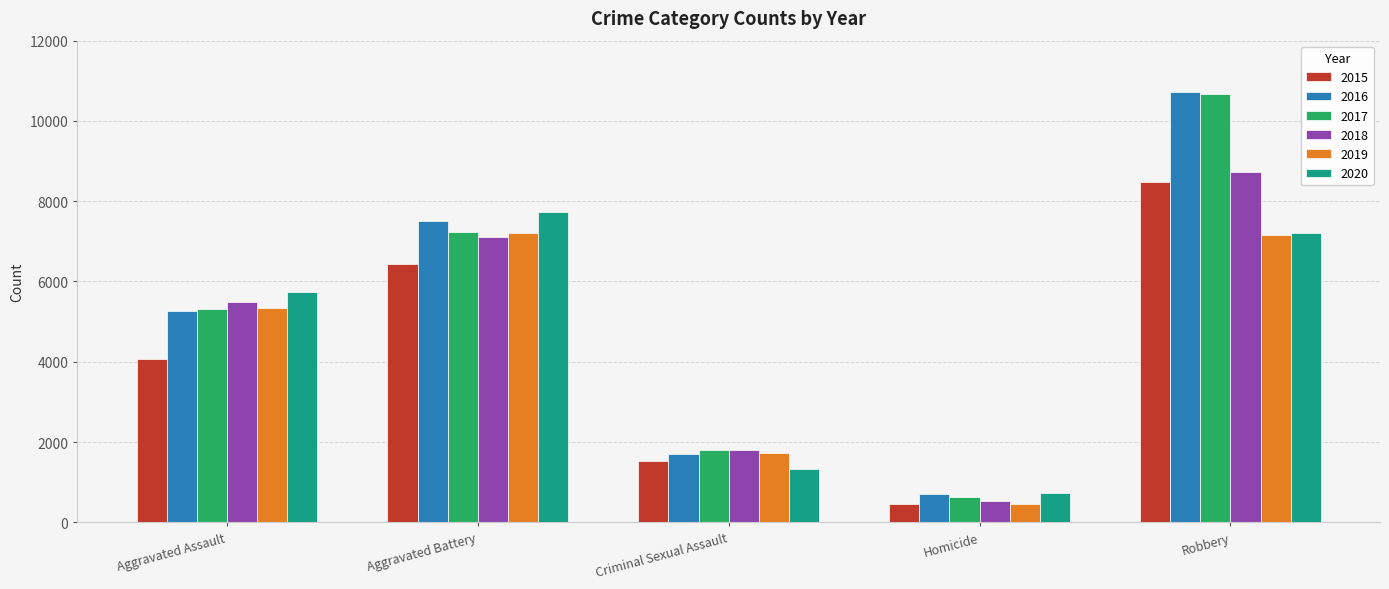

Is the value of 2017 at Aggravated Assault greater than the value of 2015 at Aggravated Battery?

No